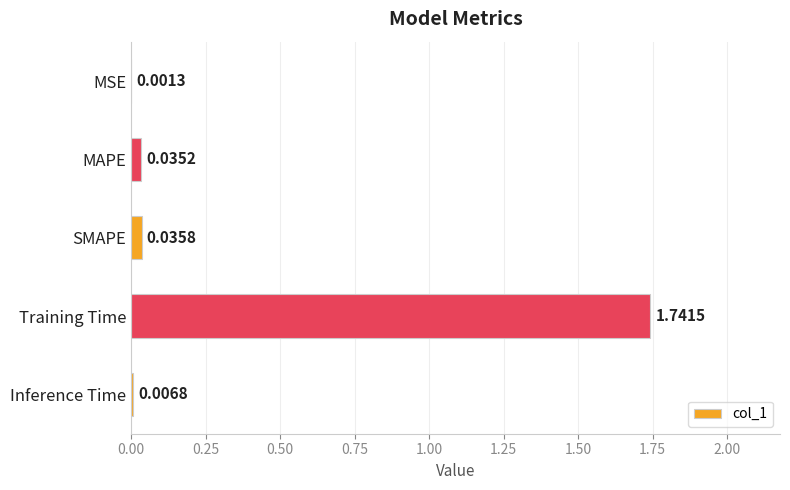

What is the average value?

0.4